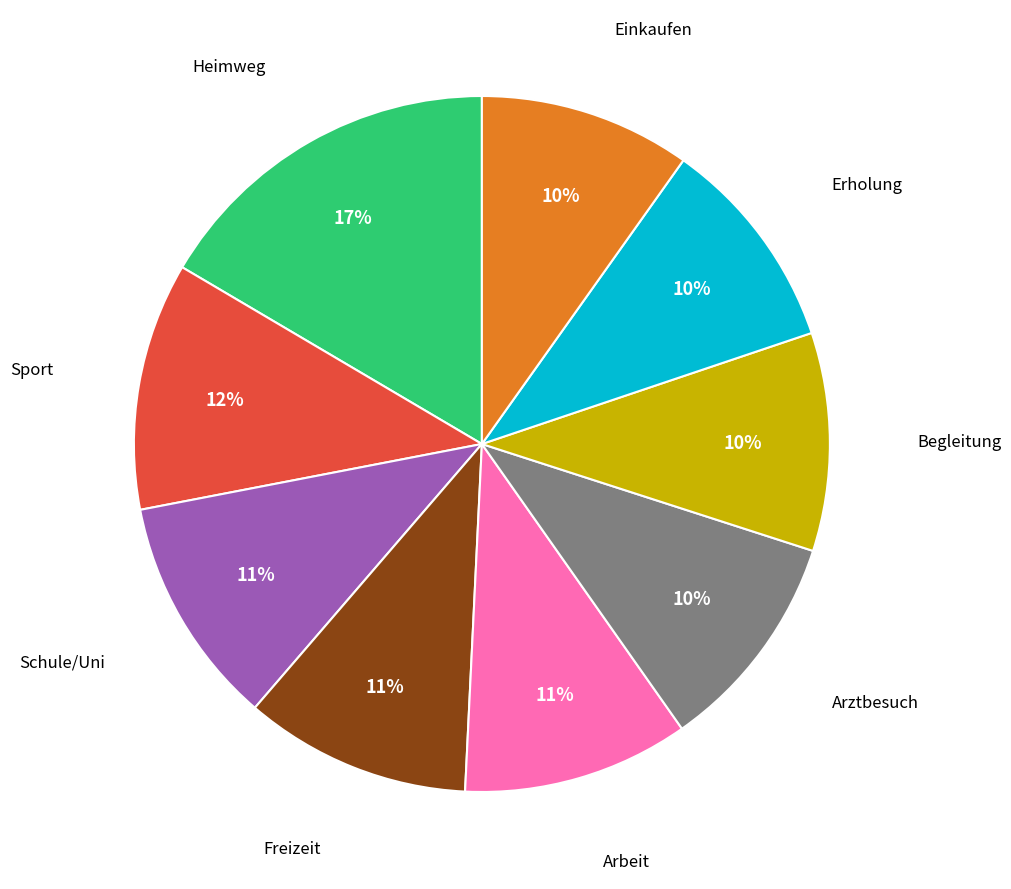

Does any single category account for the majority?

No